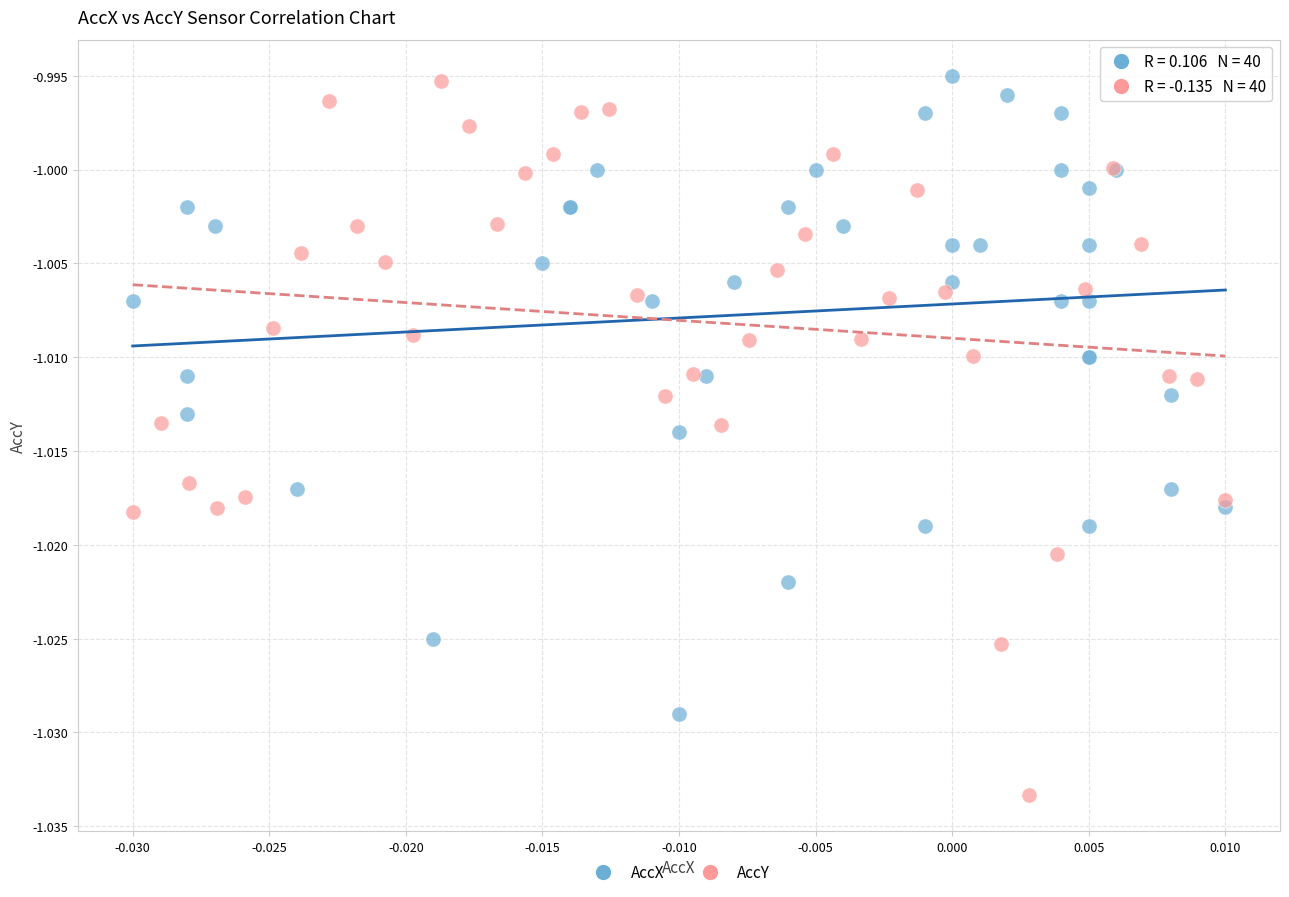

Which series has the widest spread of Y values?

AccY